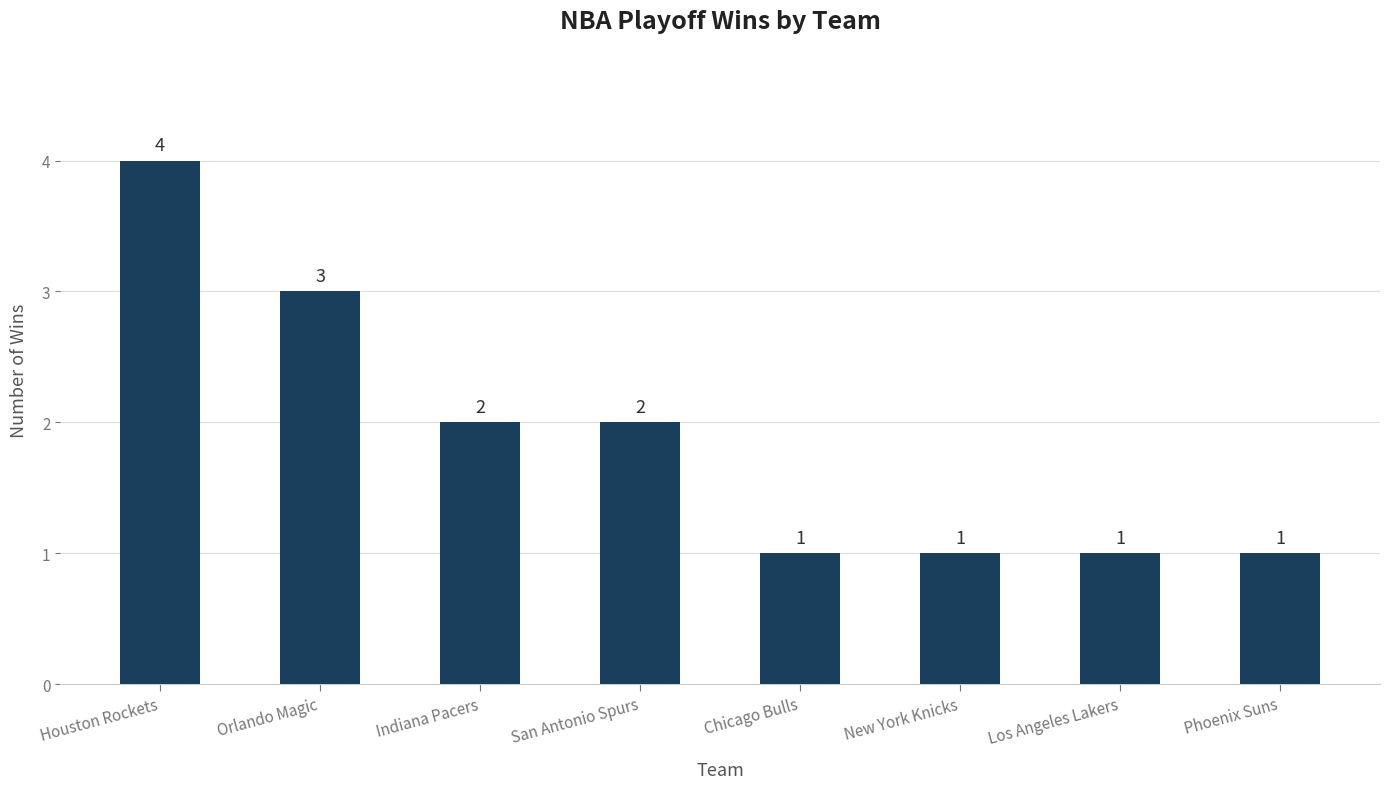

Reading left to right, extract all data points from this chart.

Houston Rockets=4	Orlando Magic=3	Indiana Pacers=2	San Antonio Spurs=2	Chicago Bulls=1	New York Knicks=1	Los Angeles Lakers=1	Phoenix Suns=1